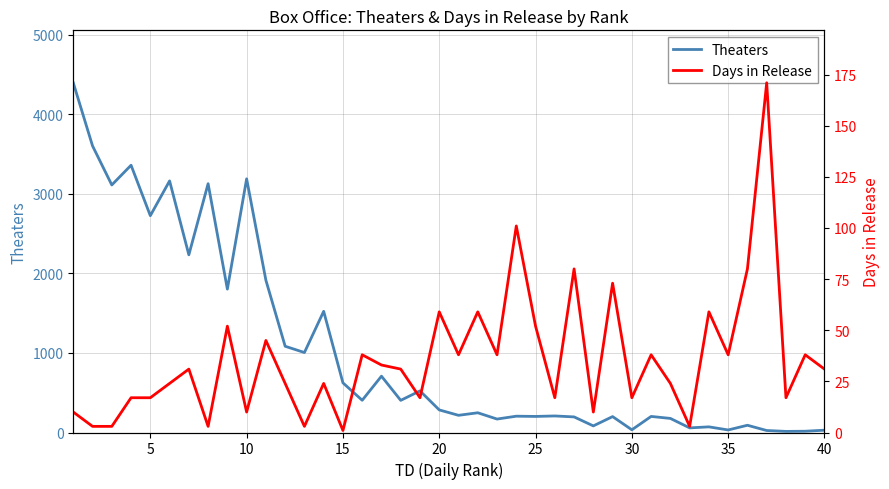

Is the value of Theaters at 11 greater than the value of Days in Release at 20?

Yes